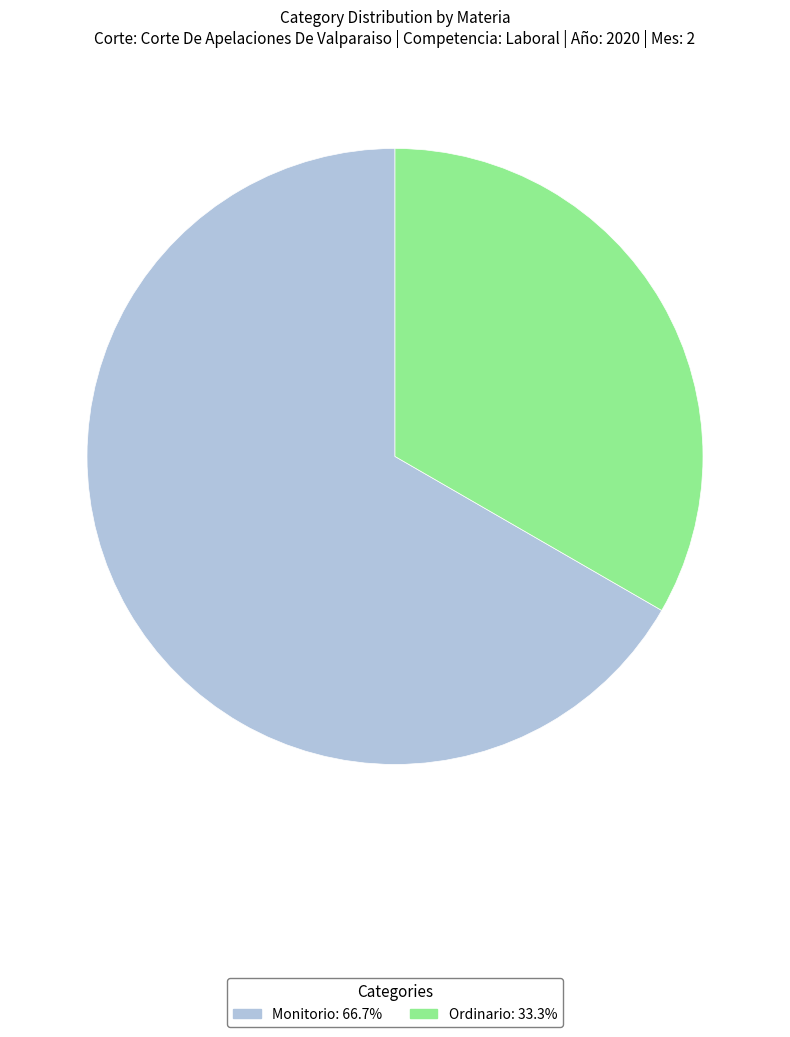

Which slice represents more than half of the pie?

Monitorio